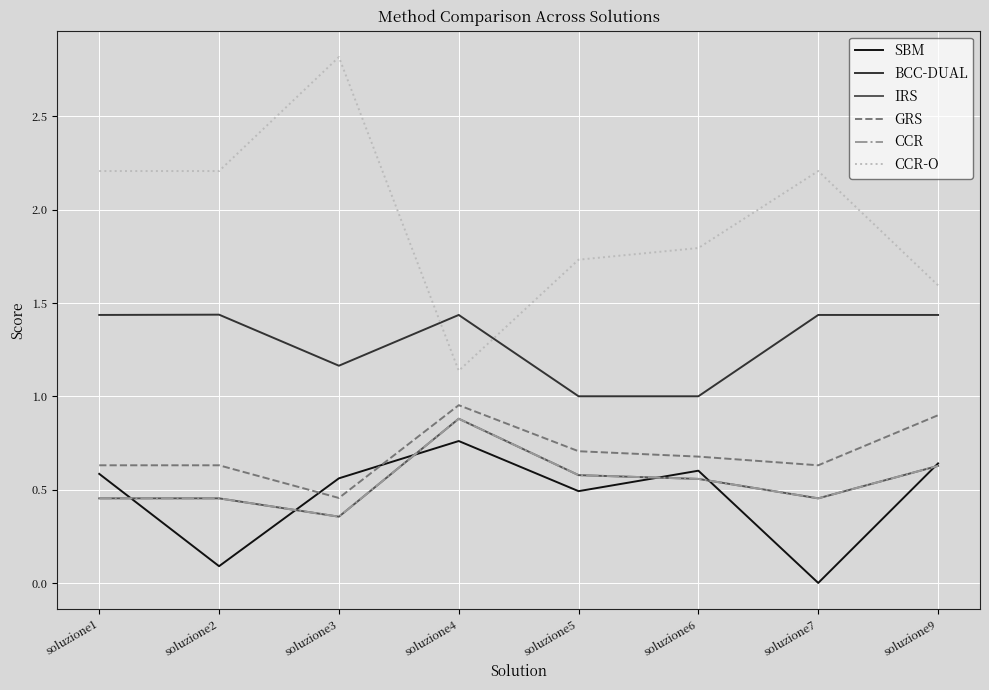

Is this an area chart (filled region under the line)?

No